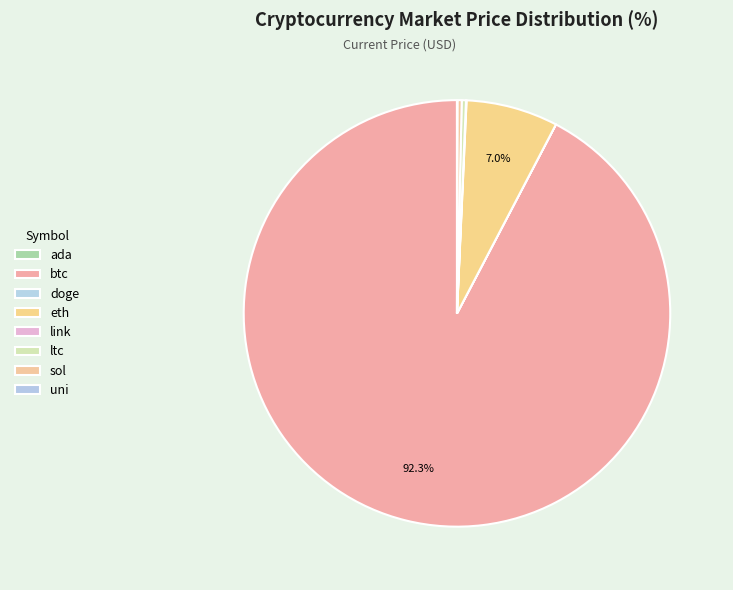

What is the ratio of the value at eth to the value at sol?

21.5